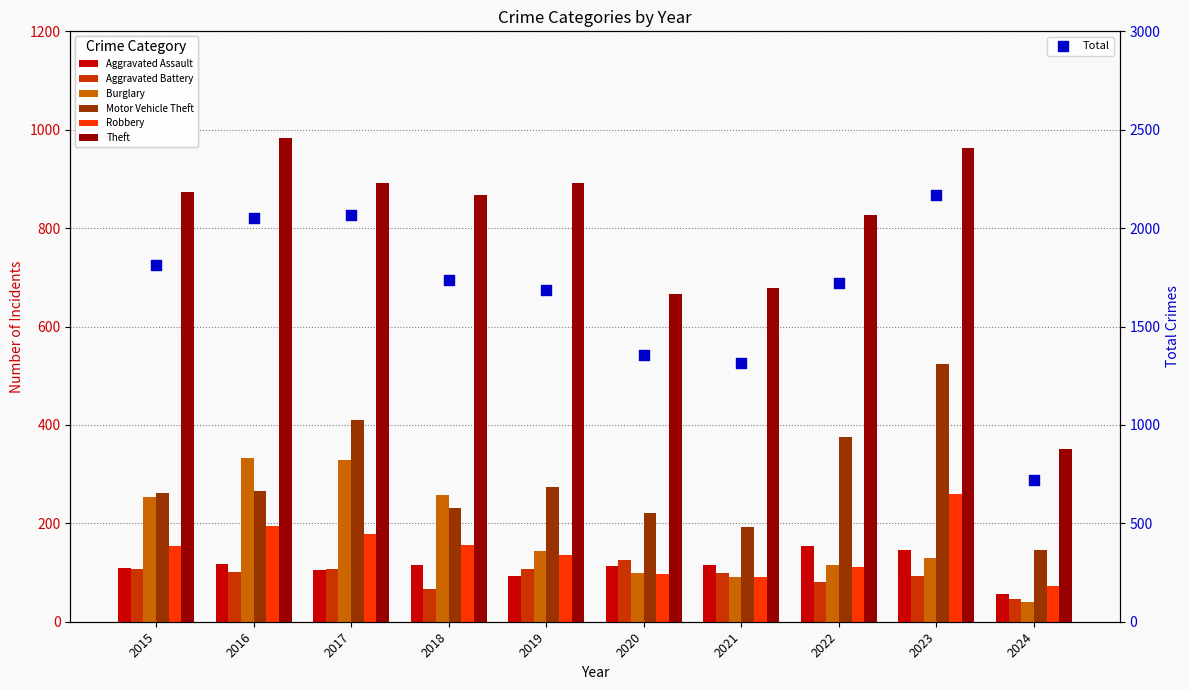

Is the value of Theft at 2015 greater than the value of Aggravated Assault at 2015?

Yes